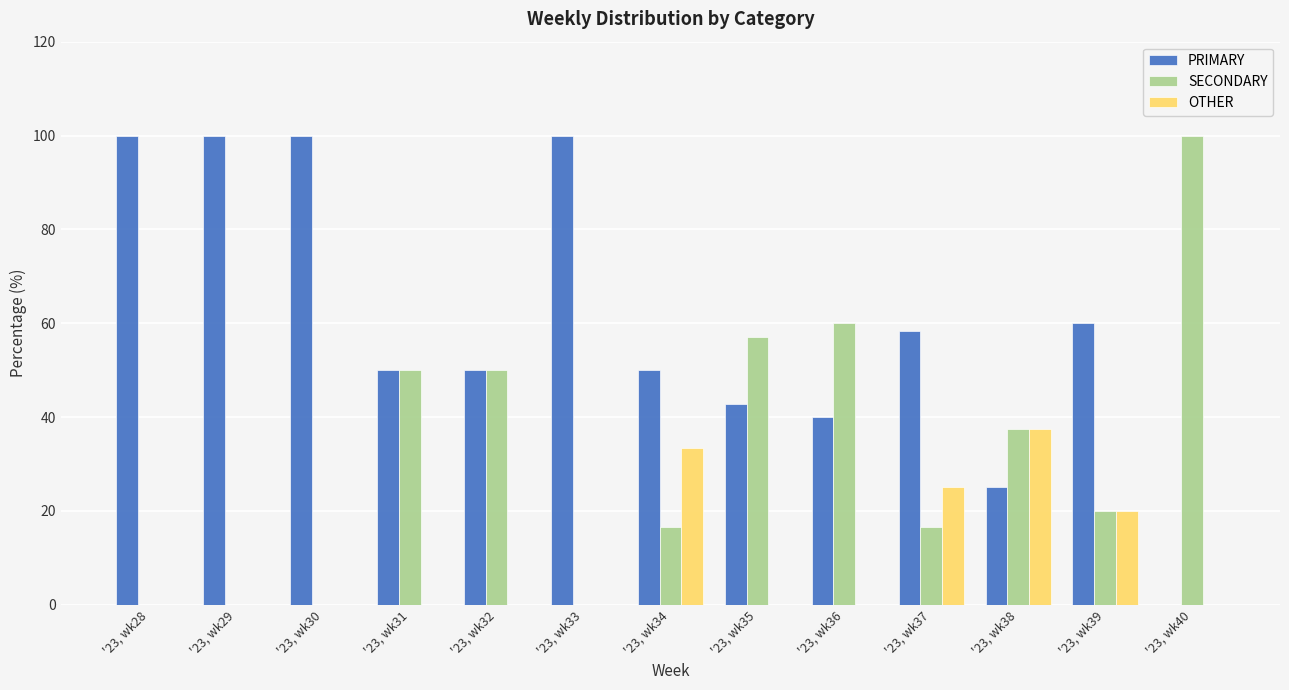

Which series has the largest total across all categories?

PRIMARY